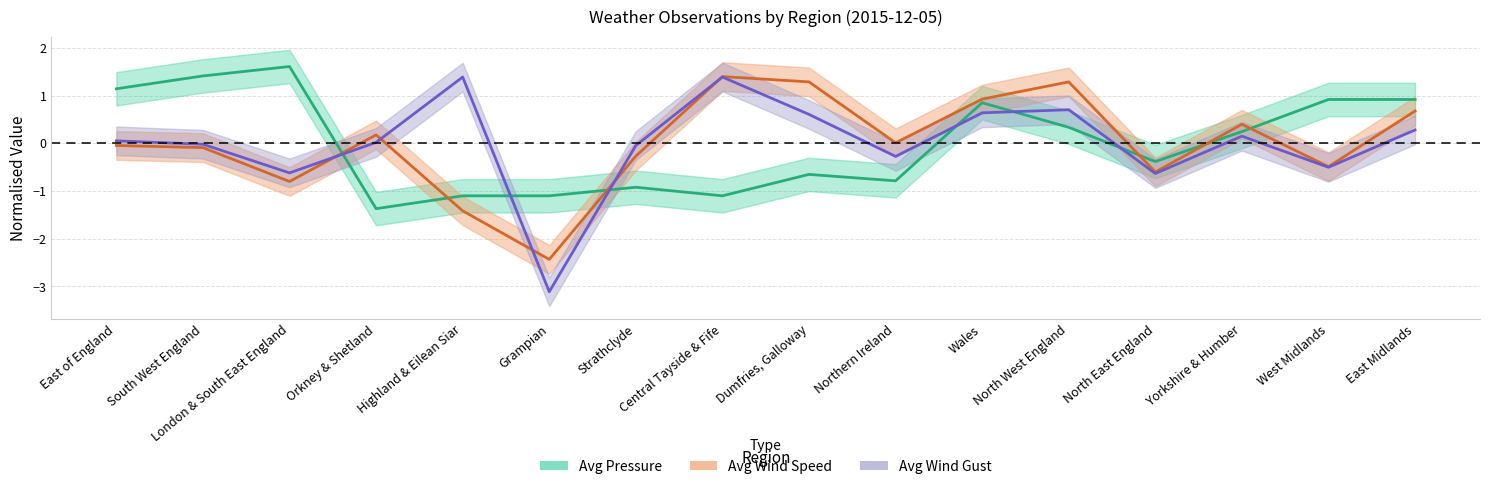

Which category has the lowest value across all series?

Grampian